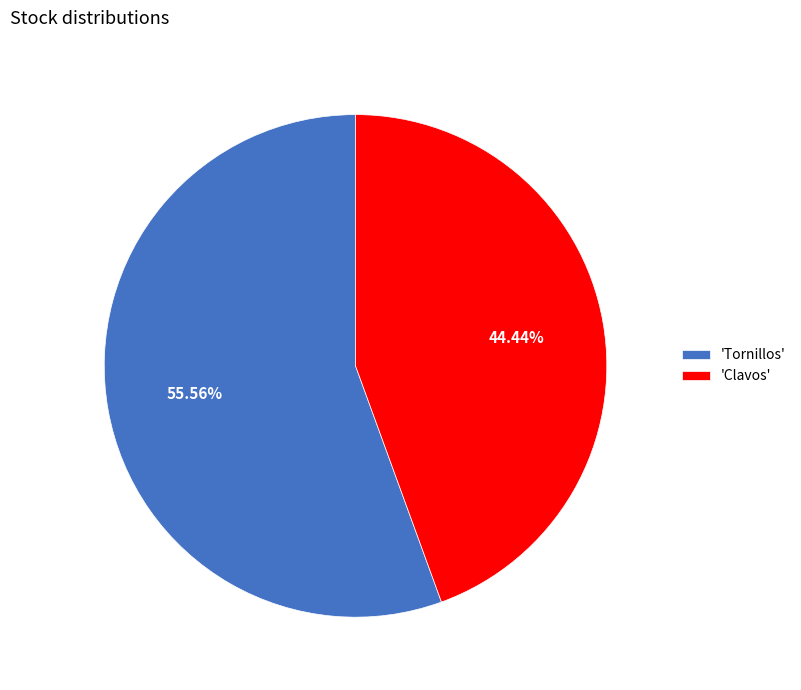

Is there any slice that represents more than half of the pie?

Yes